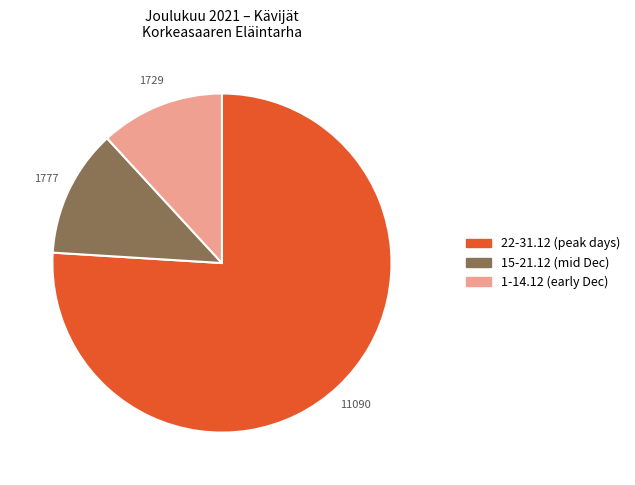

Is there any slice that represents more than half of the pie?

Yes